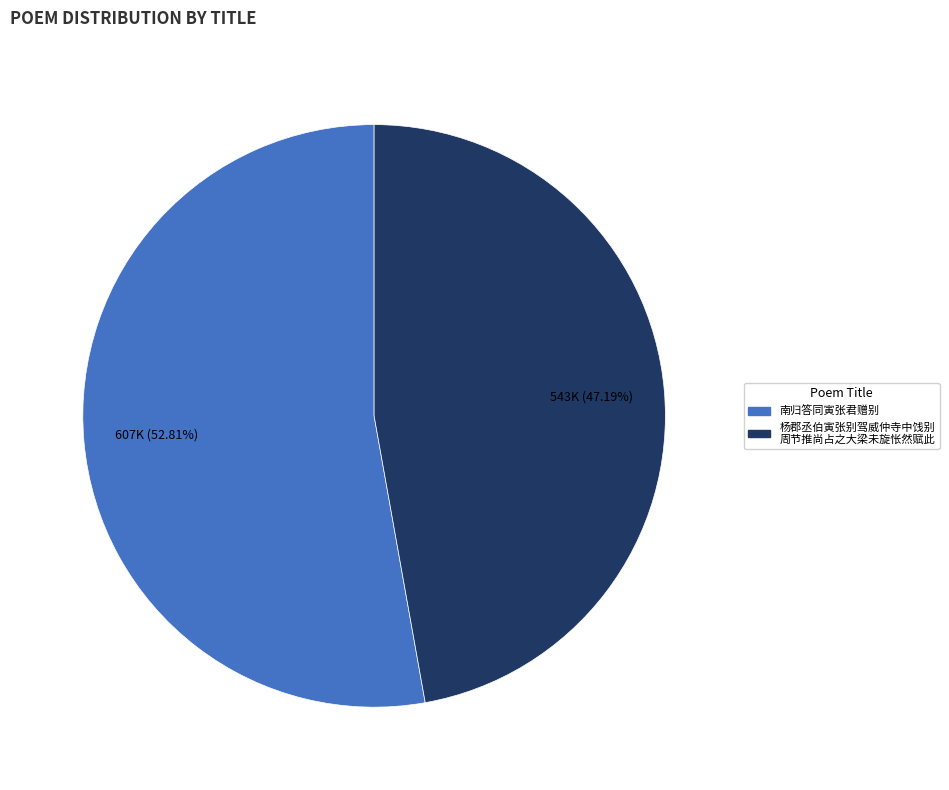

Is there any slice that represents more than half of the pie?

Yes